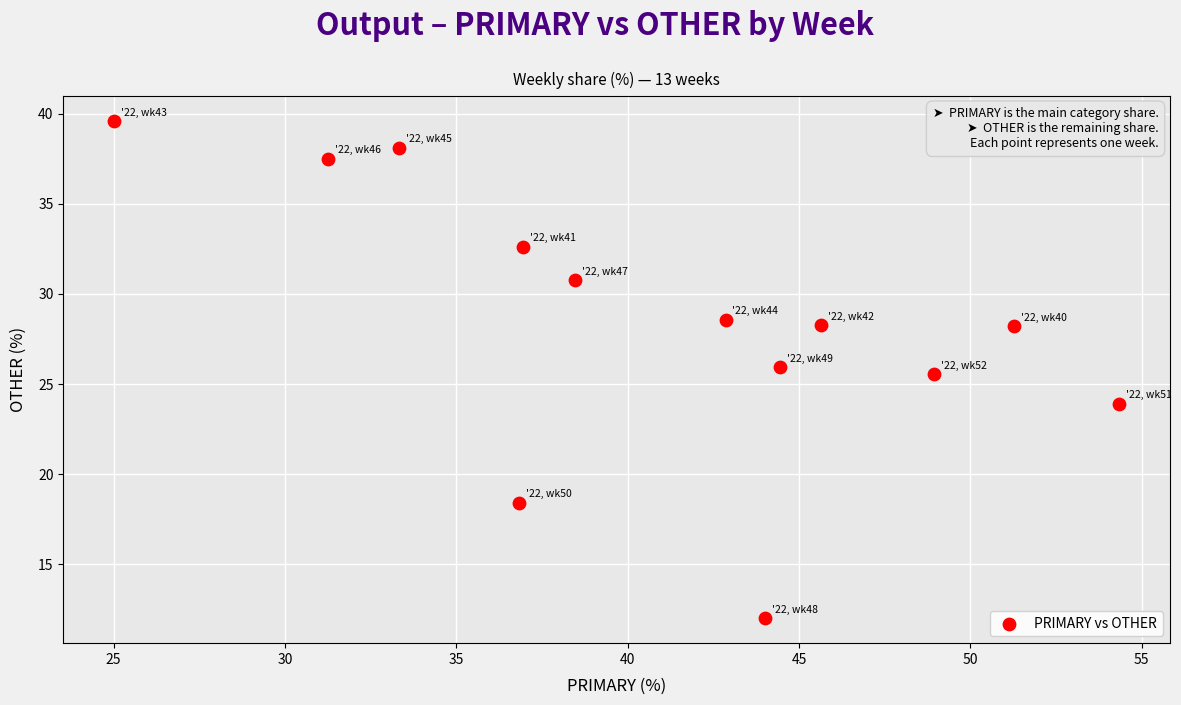

What Y value in the scatter plot is closest to 25?

25.5